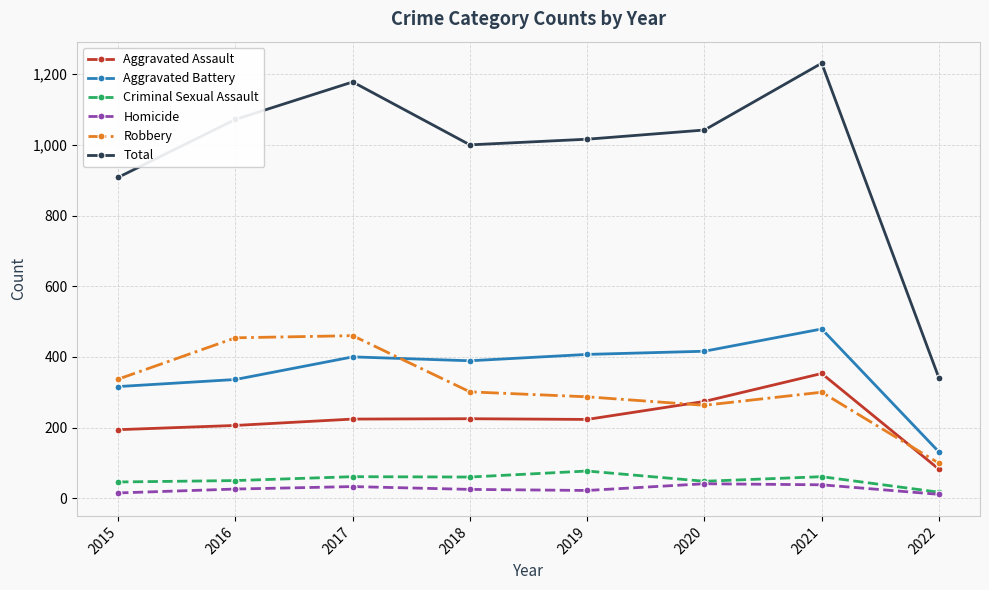

Is this an area chart (filled region under the line)?

No